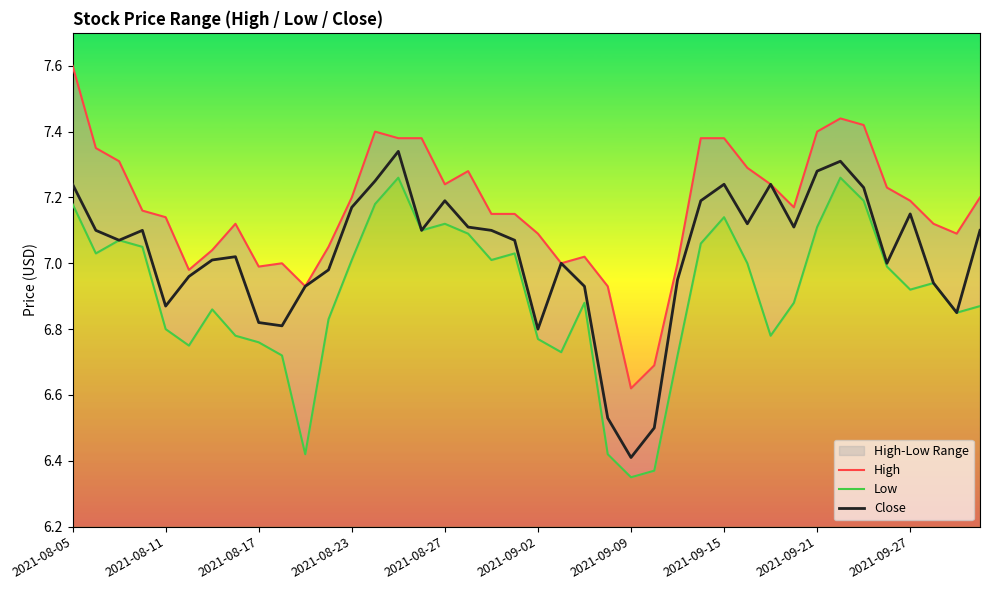

Read the Low value at 13.

7.2